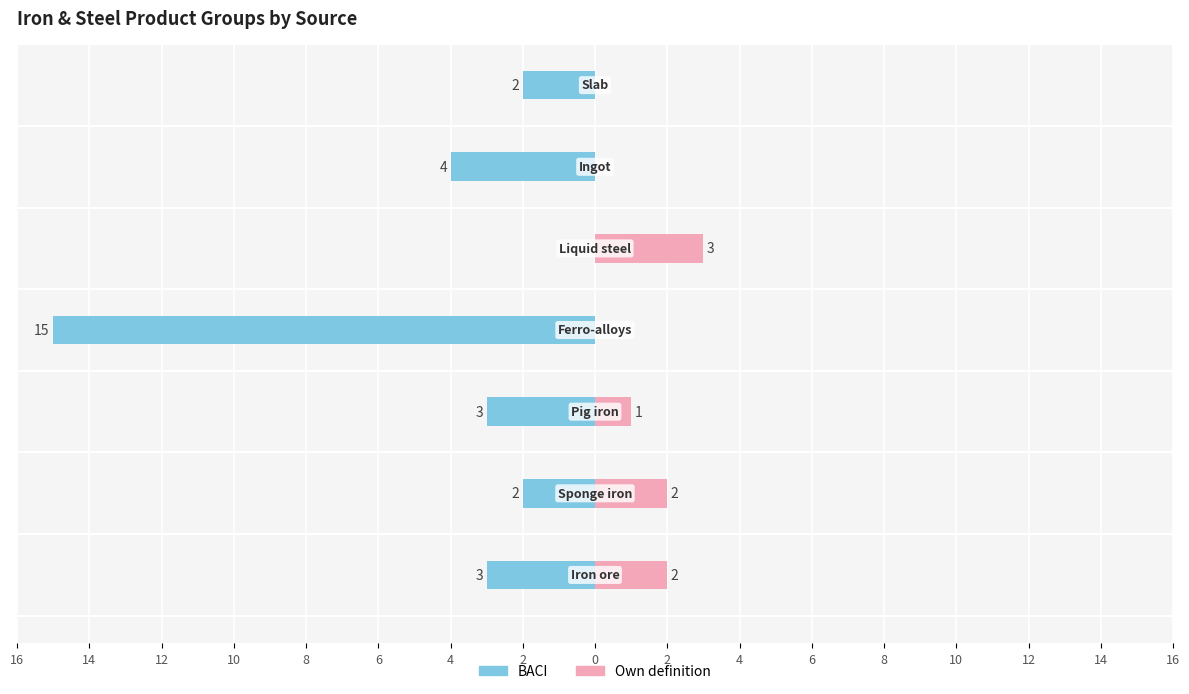

What is the minimum value shown in the chart?

-15